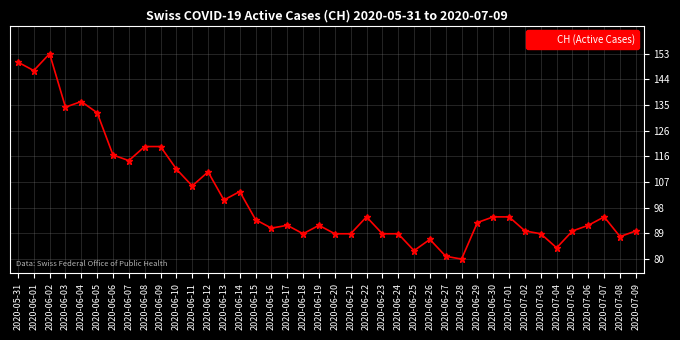

Where is the first local maximum?

2020-06-02